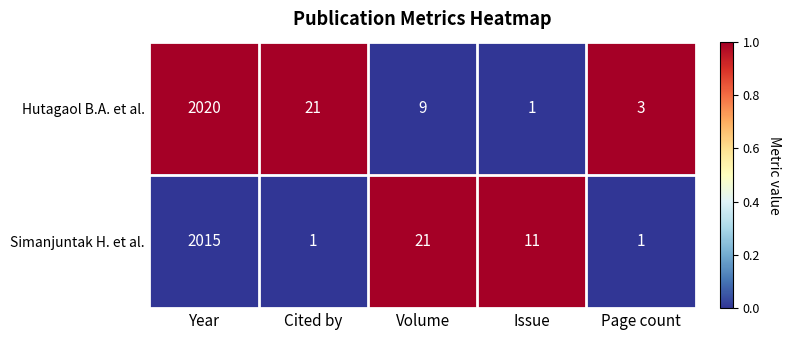

The value of Simanjuntak H. et al. at Page count is 1. True or false?

True